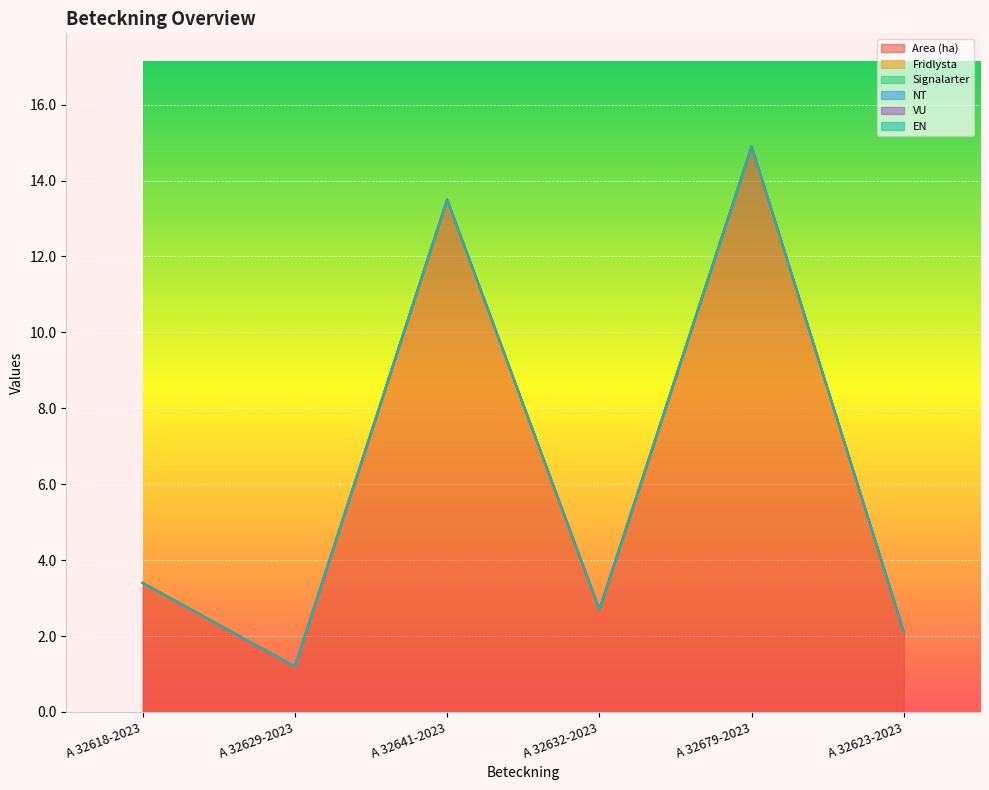

What is the spread (max minus min) of values at A 32679-2023?

14.9